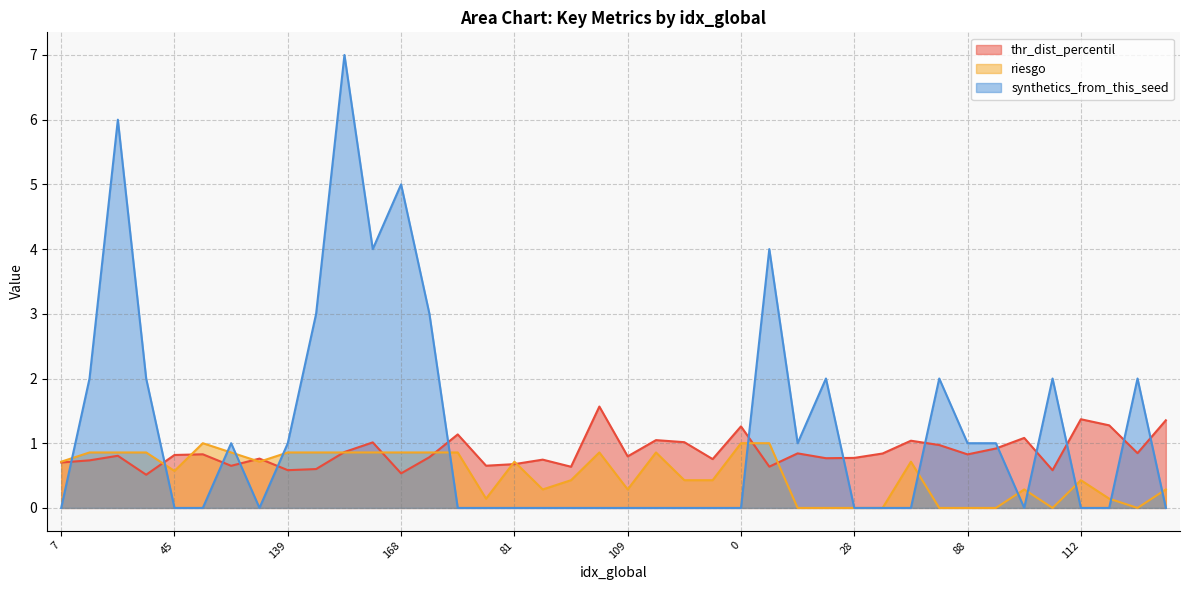

Which has a higher value, 88 or 109?

88